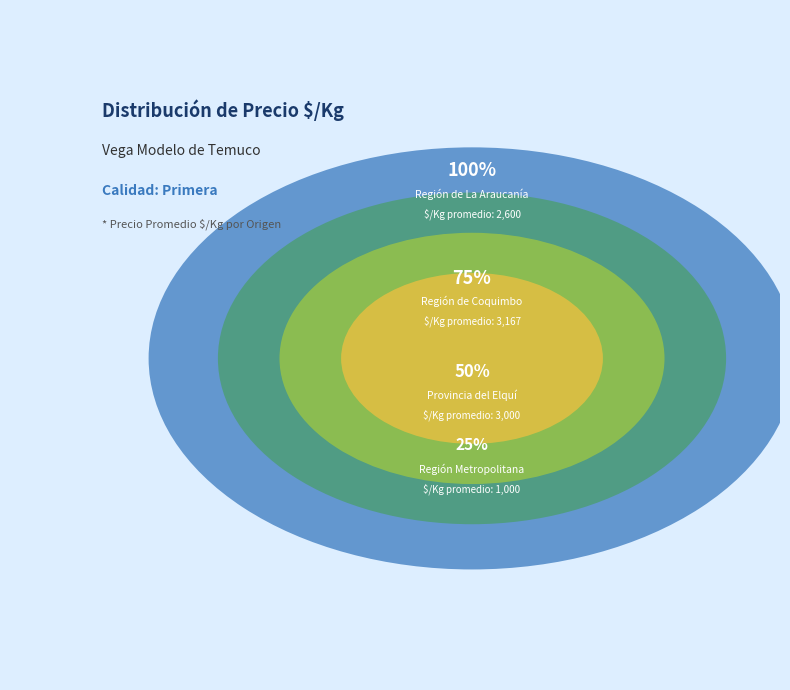

Is Primera the majority of the pie?

No